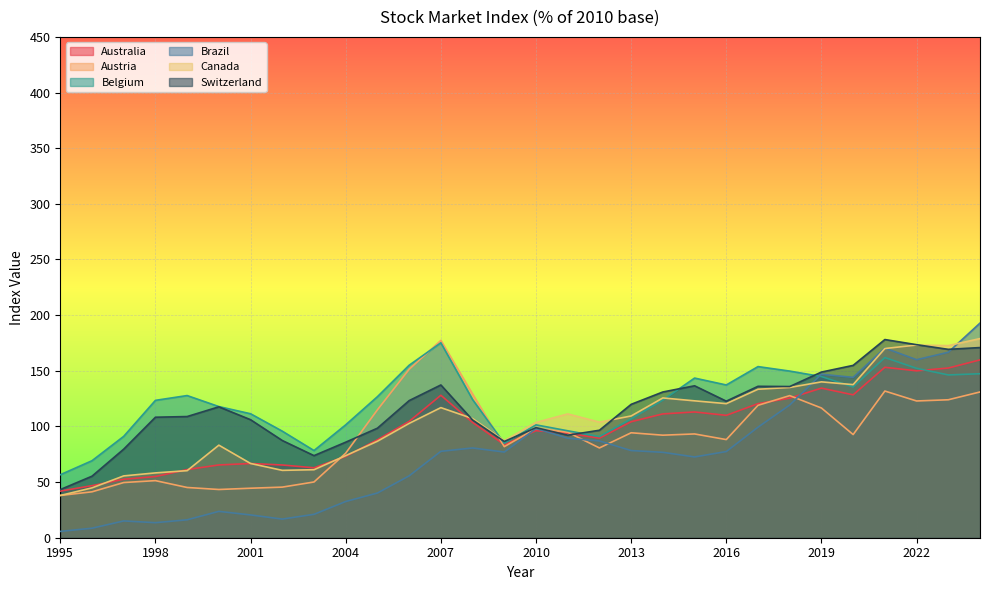

Does the chart display data point markers on the line(s)?

No